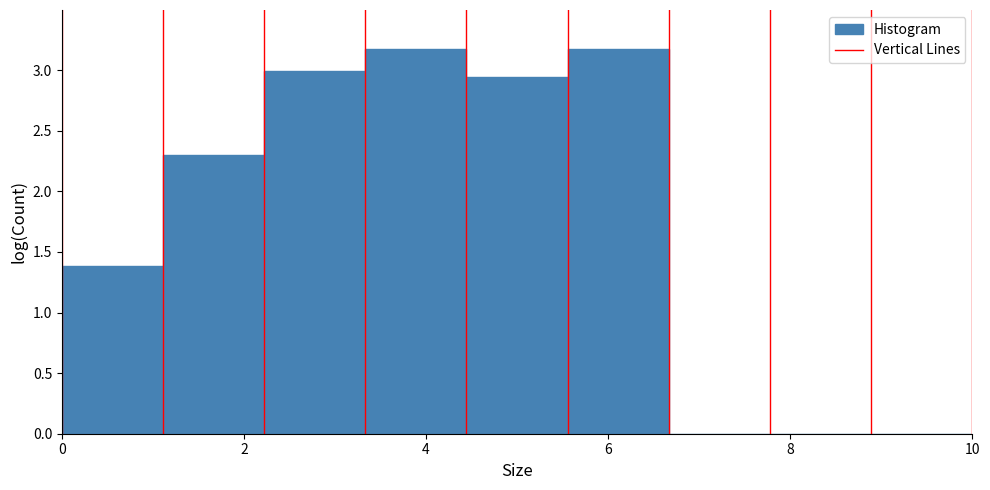

Reading left to right, list every bar in this chart as the range it spans on the x-axis followed by its height. Neither the bar edges nor the heights are printed on the chart, so give them approximately, as read against the axes.

0.0 to 1.2: 1.40
1.2 to 2.2: 2.30
2.2 to 3.4: 3.00
3.4 to 4.4: 3.20
4.4 to 5.6: 2.95
5.6 to 6.6: 3.20
6.6 to 7.8: 0
7.8 to 8.8: 0
8.8 to 10.0: 0